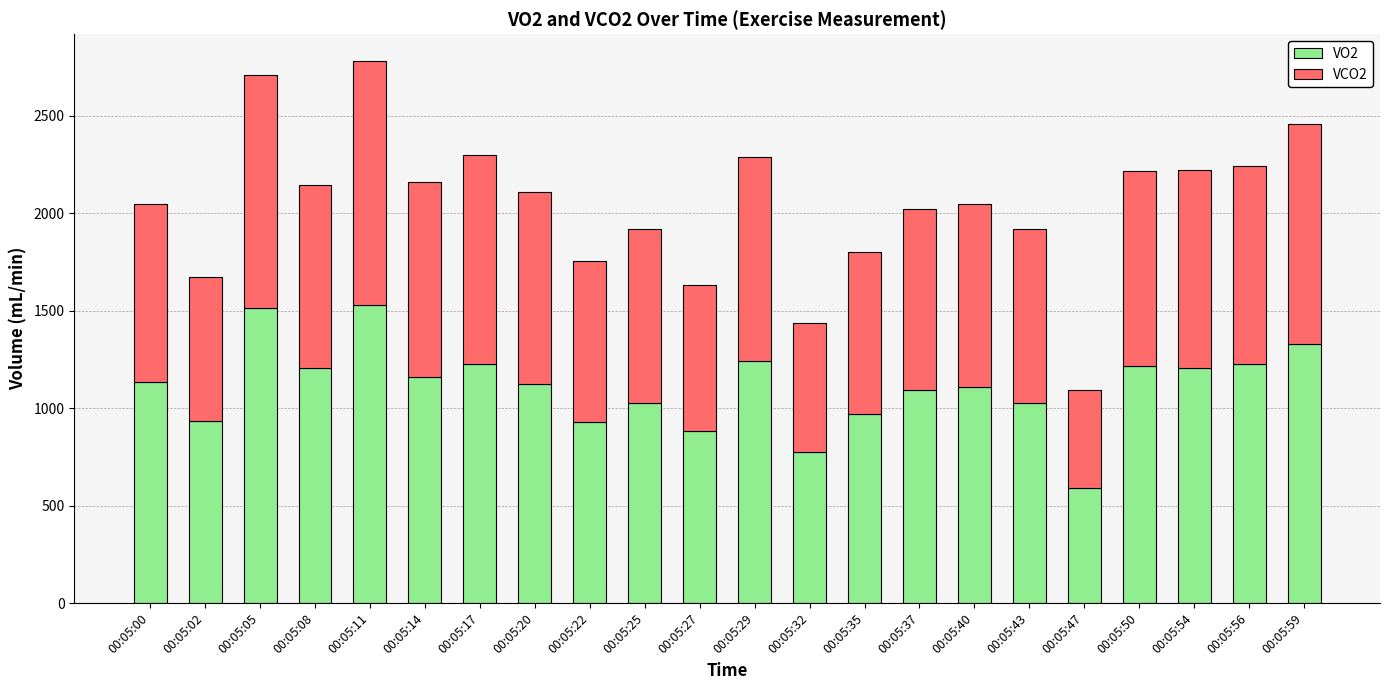

True or false: VO2 has a value of 1804.4 at 00:05:50.

False